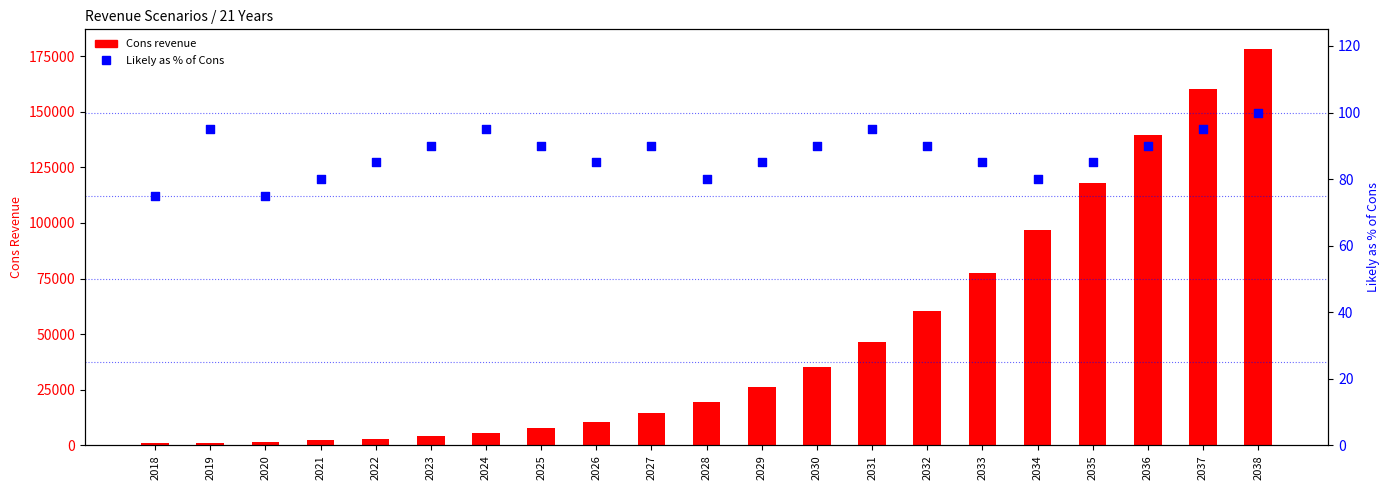

At how many categories does at least one series exceed 70604?

6